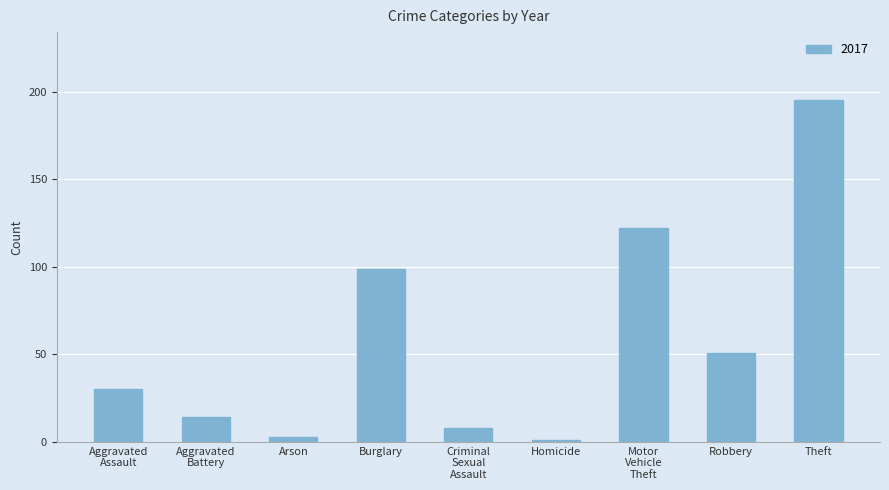

The value at Robbery is 51. True or false?

True